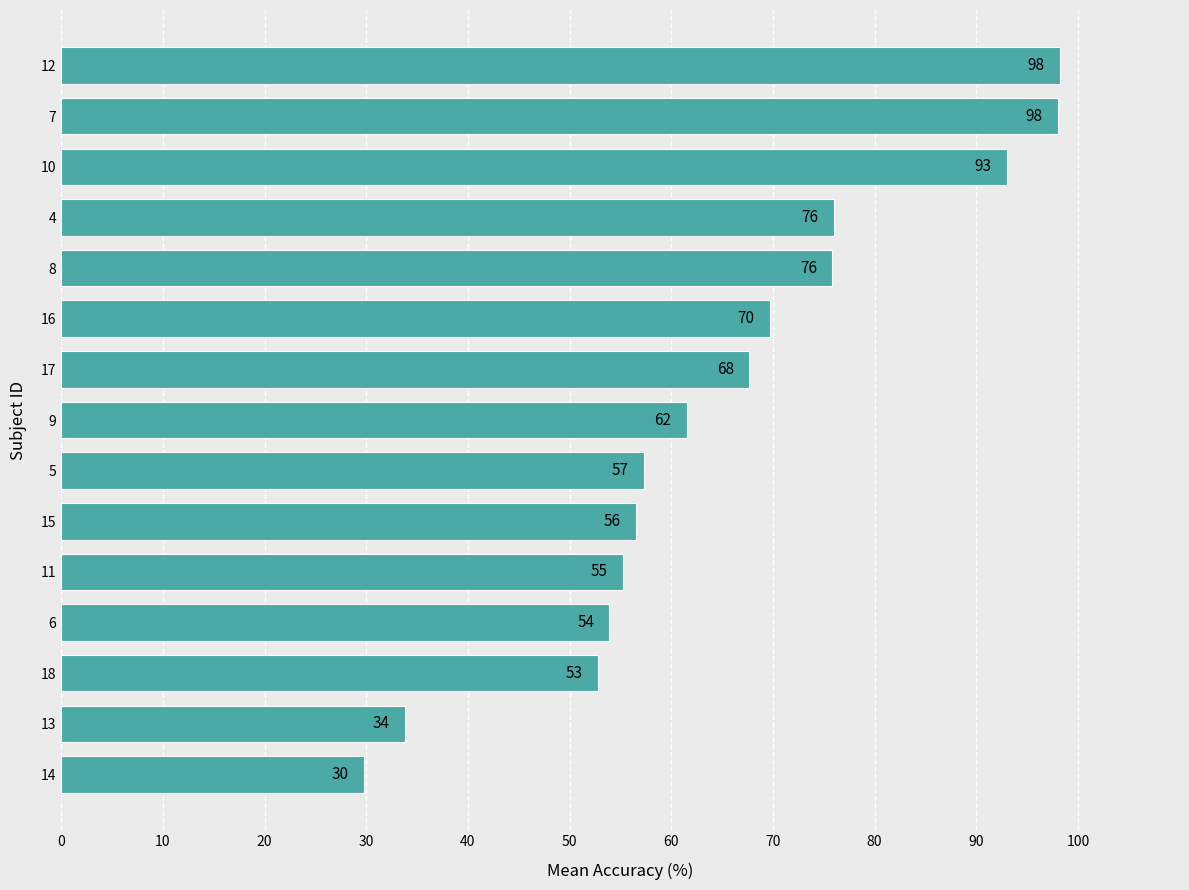

The chart shows a value of 75.1 at 11. True or false?

False